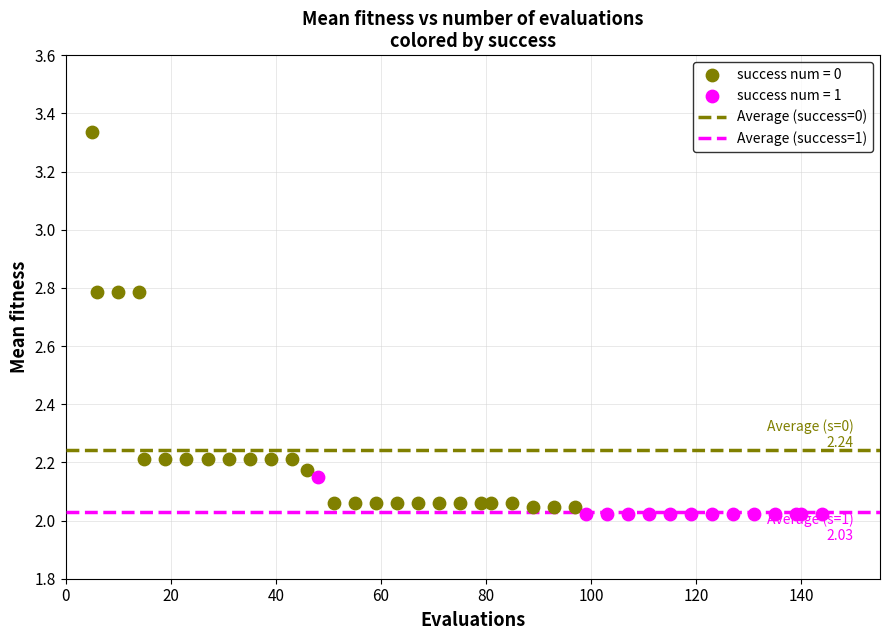

Which series contains the highest Y value?

success num = 0